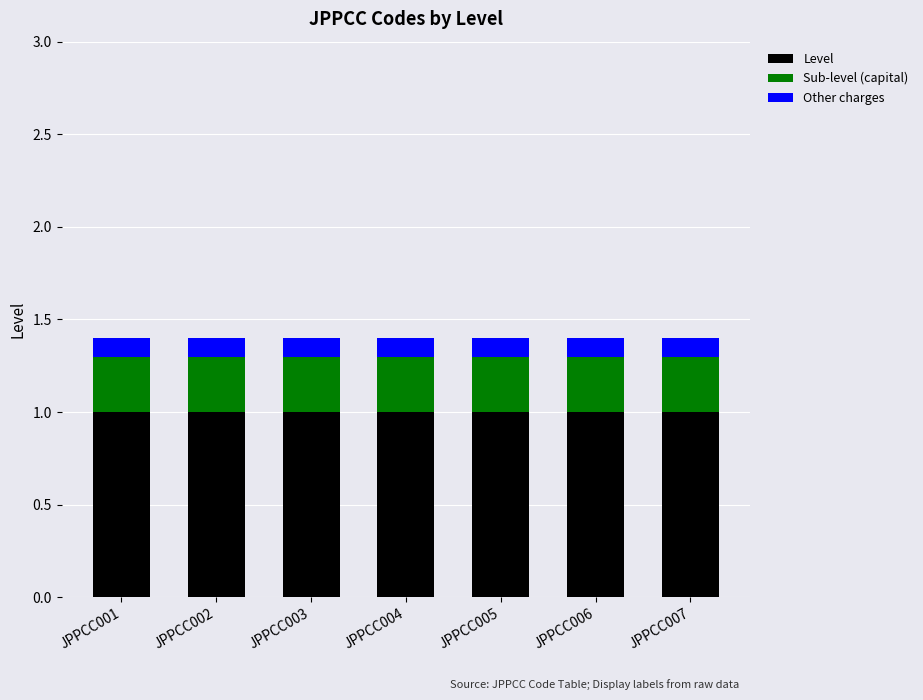

What is the highest value of the Level series?

1.0